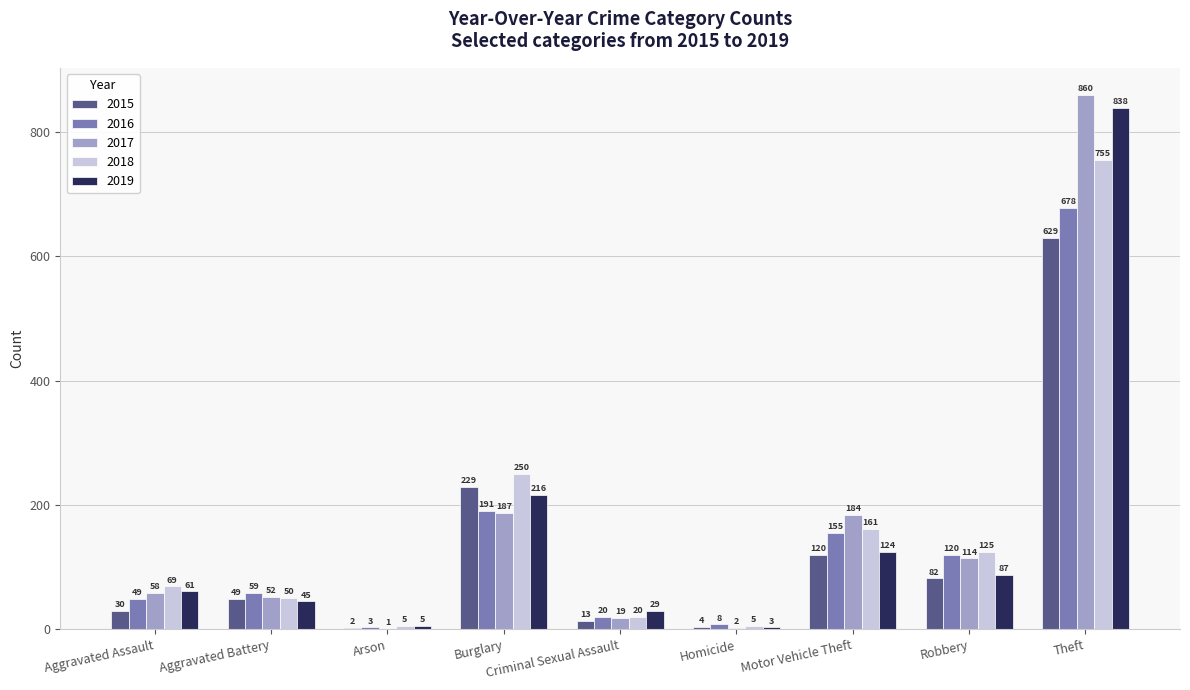

Between Aggravated Battery and Motor Vehicle Theft, which series saw the biggest shift?

2017